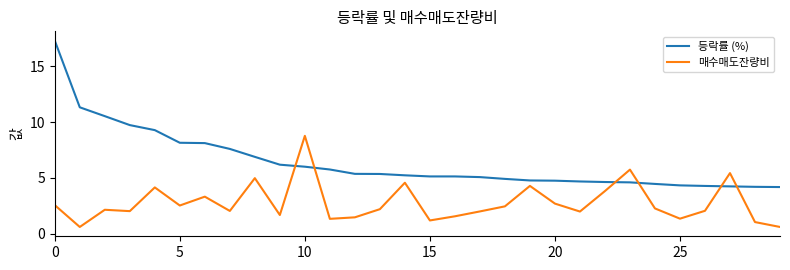

What is the smallest value displayed?

0.6